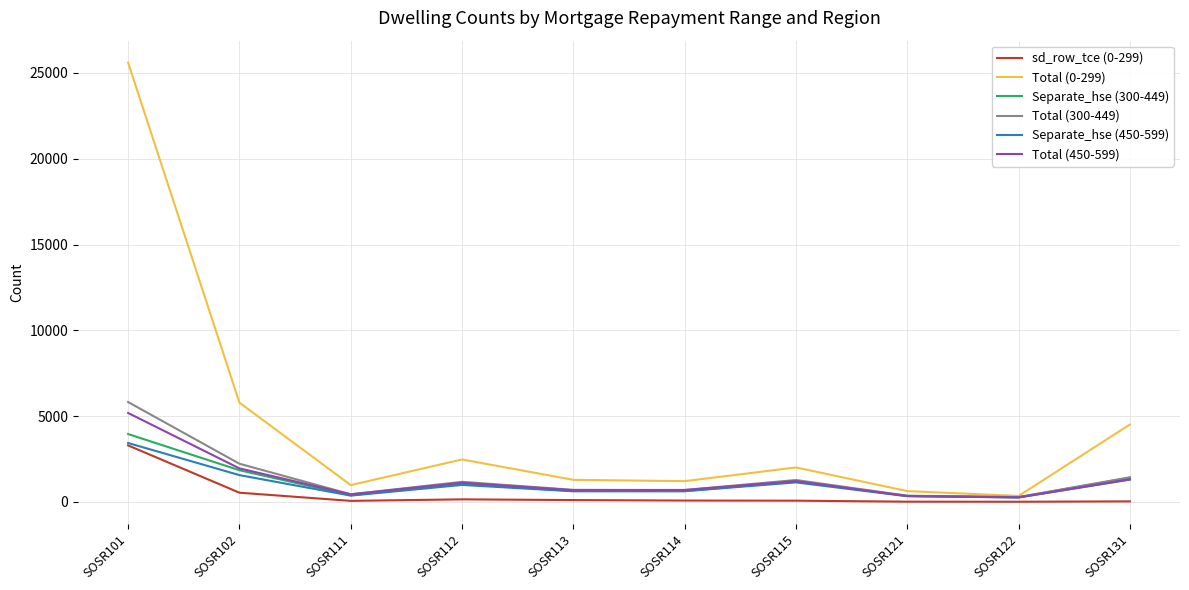

The value of Separate_hse (450-599) at SOSR102 is 1558. True or false?

True